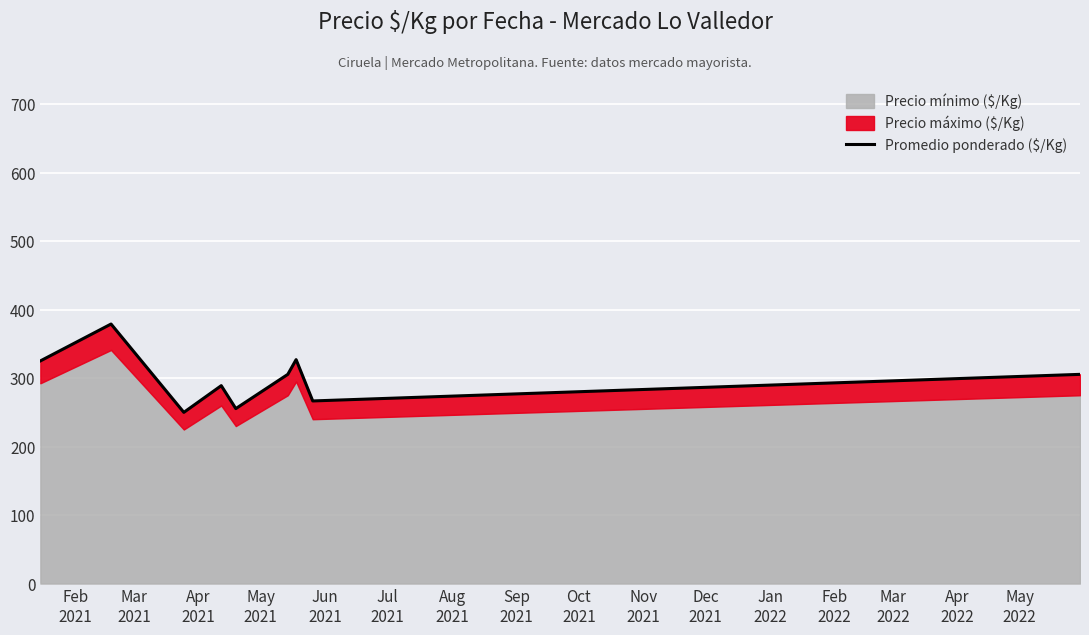

What is the average value?

300.4